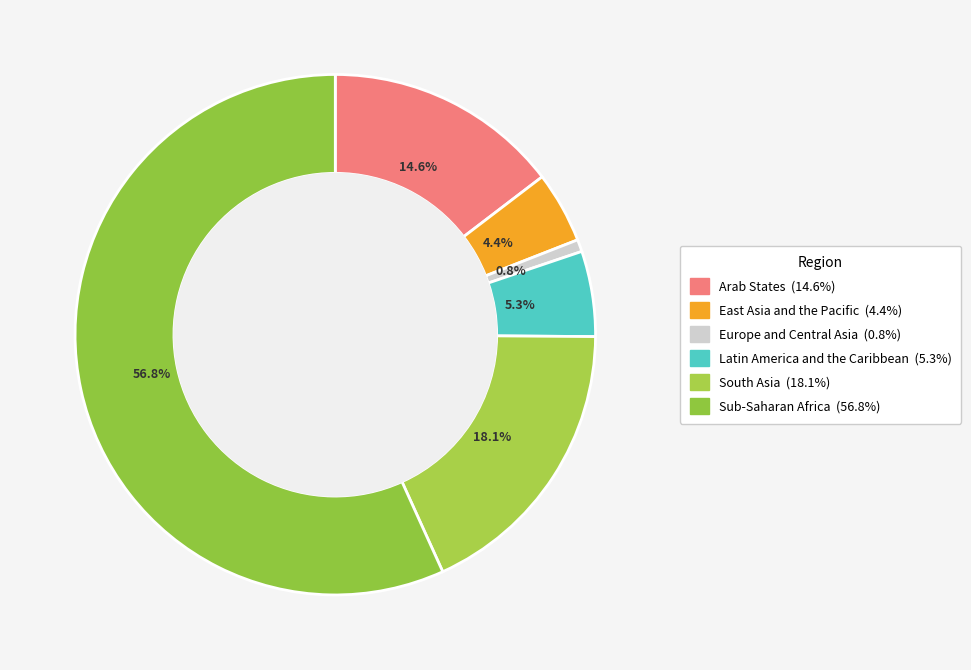

Which slice is the smallest?

Europe and Central Asia